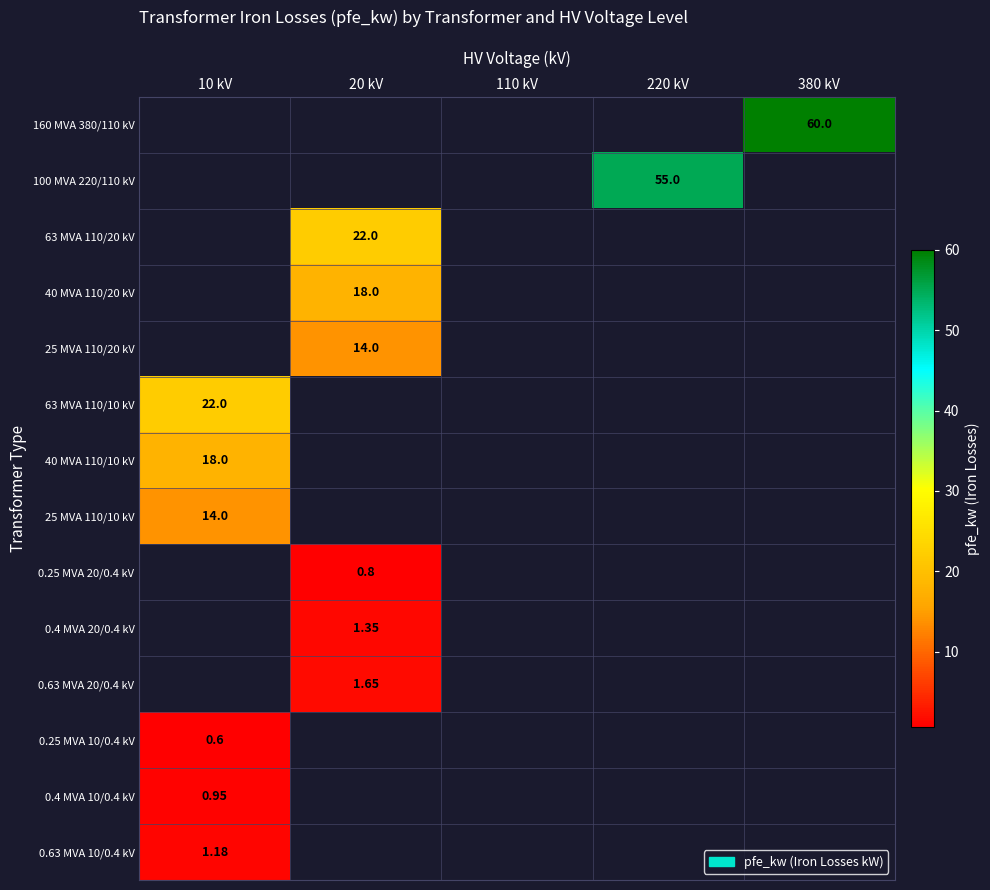

What is the sum of all 63 MVA 110/20 kV values?

22.0